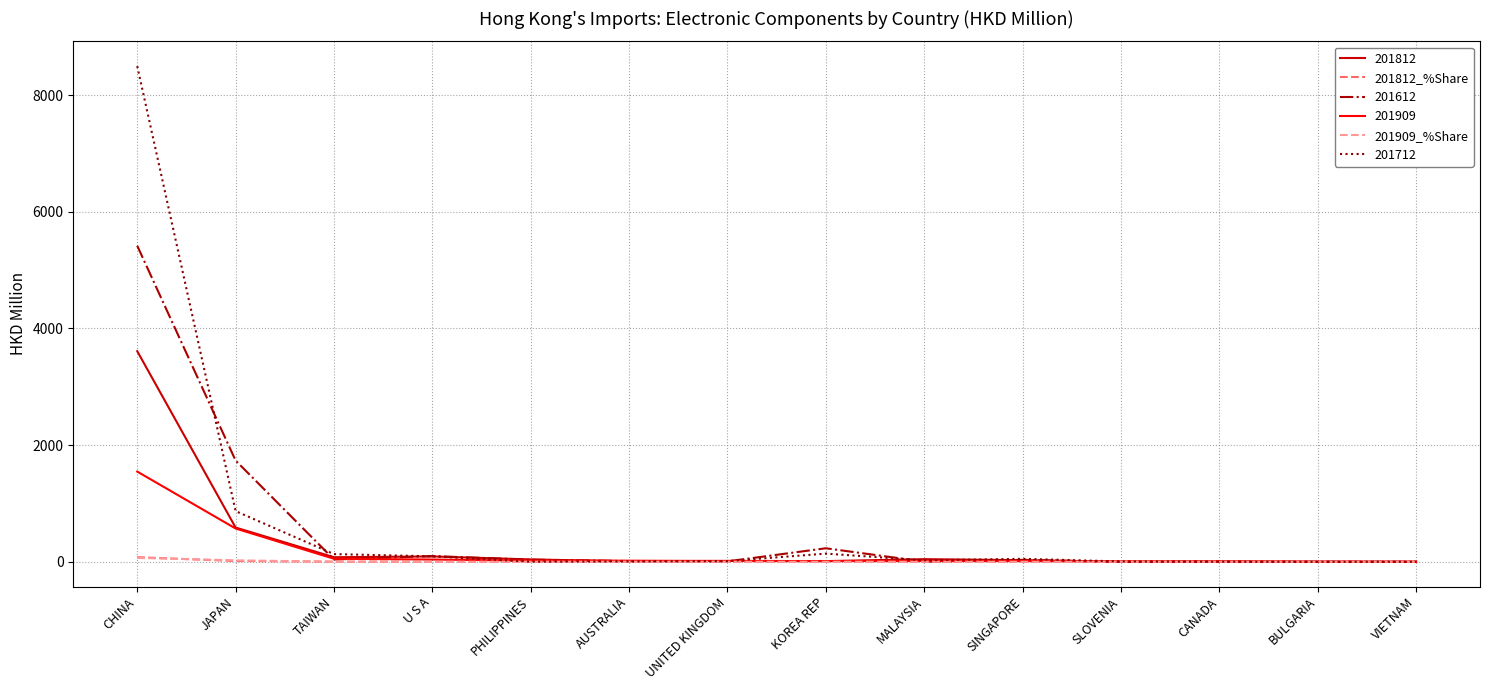

What is the sum of the 201812_%Share values at SINGAPORE and AUSTRALIA?

0.8